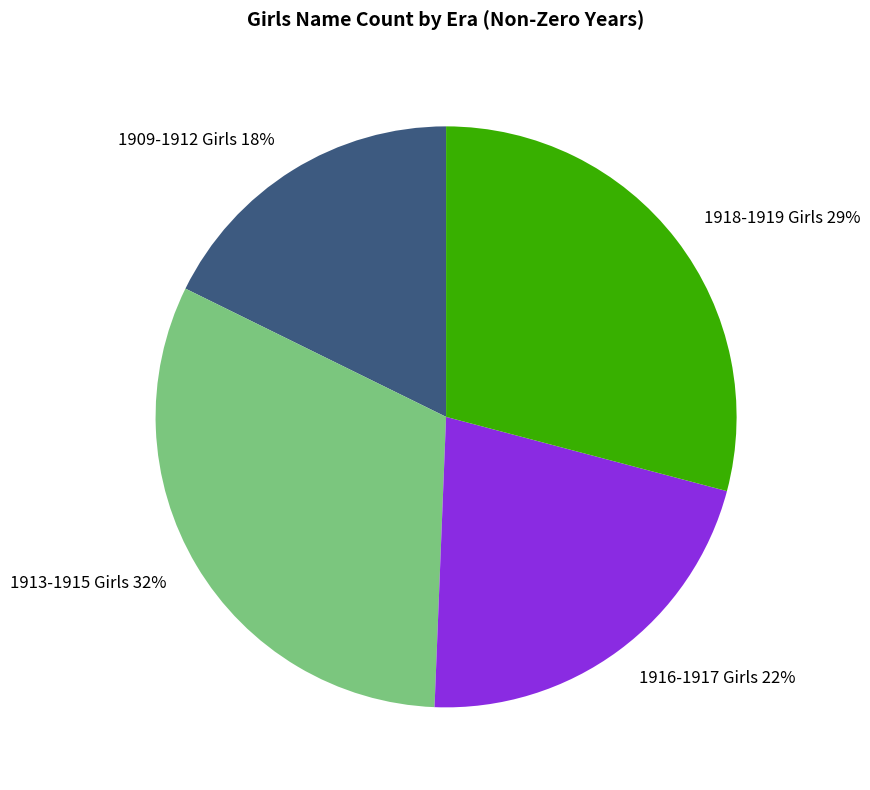

What is the largest slice in the pie chart?

1913-1915 Girls 32%